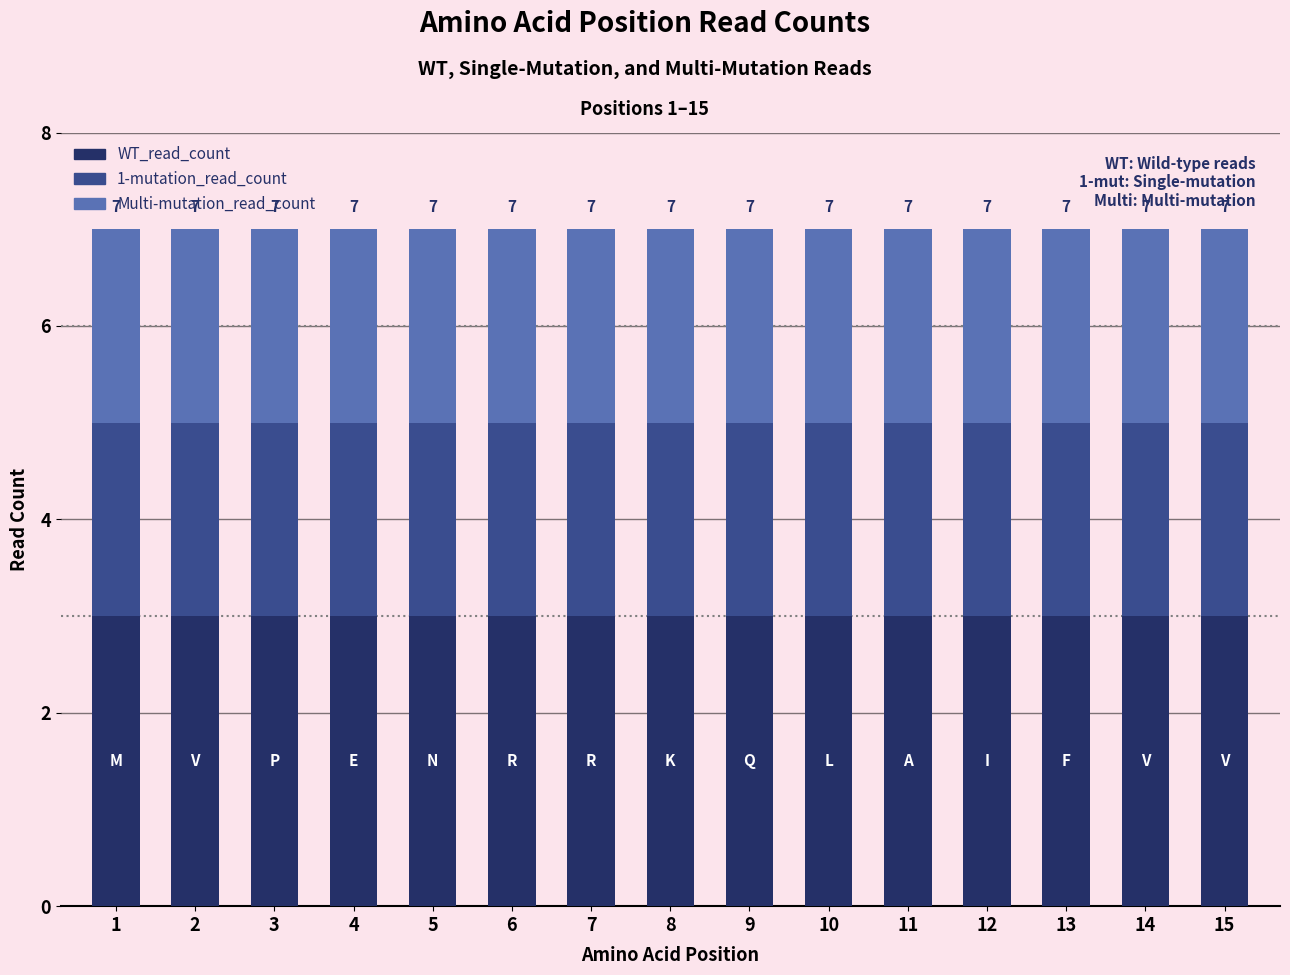

What is the total value across all series at 11?

7